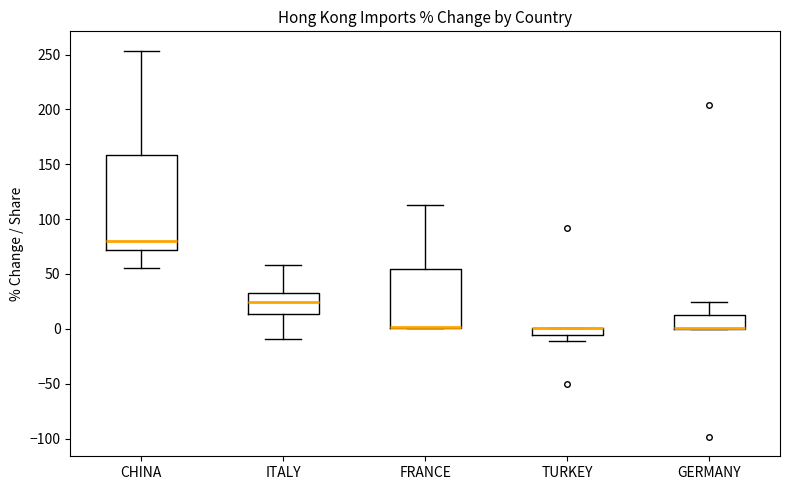

Which box is the tallest, from its lower edge to its upper edge?

CHINA